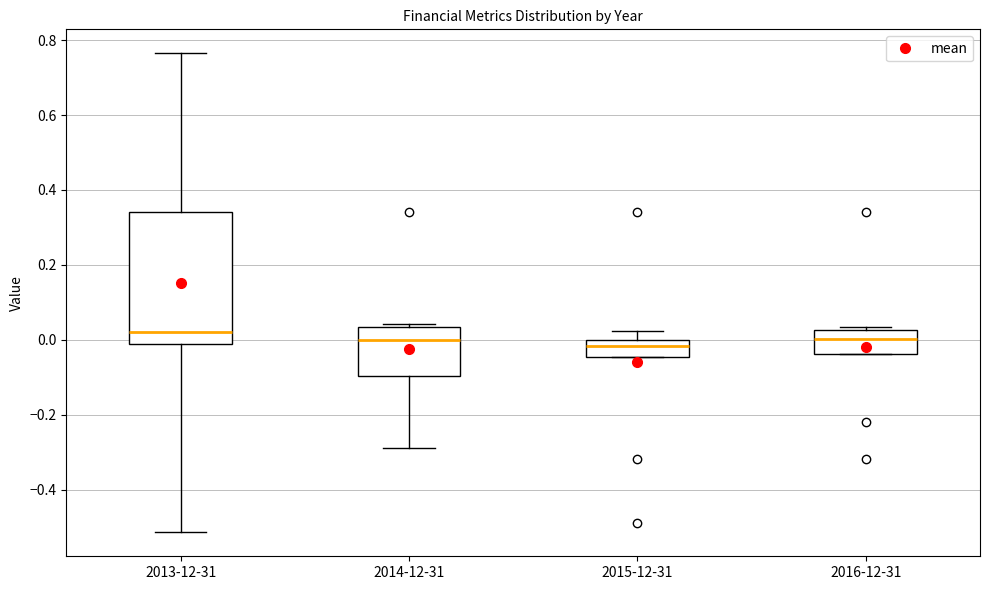

Where does the upper whisker of the box for 2013-12-31 end on the y-axis? The values are not printed on the chart, so give them approximately, as read against the axis.

0.76